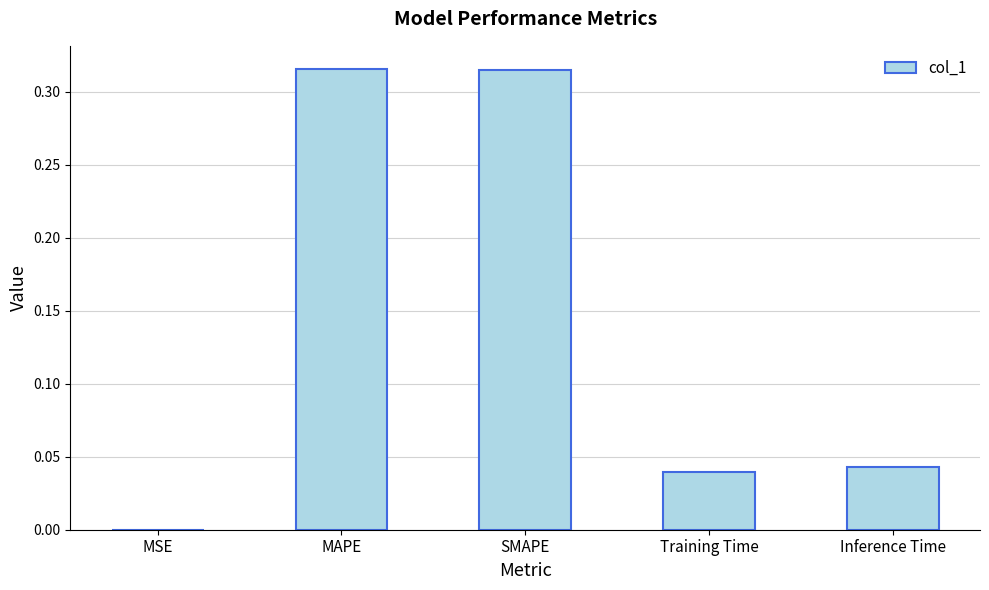

What is the change in value from MAPE to Inference Time?

-0.3